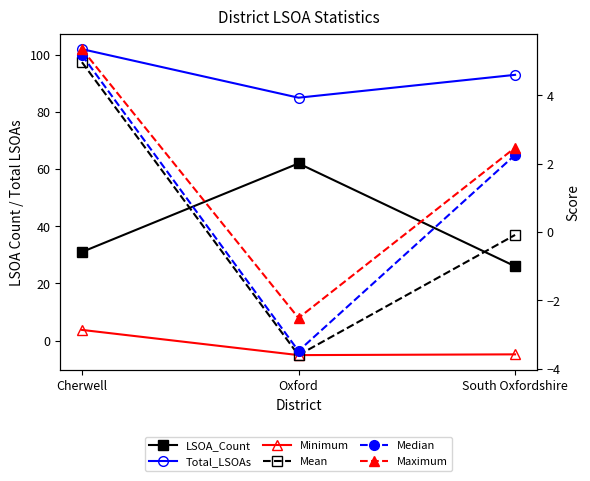

The value of Maximum at South Oxfordshire is 2.5. True or false?

True